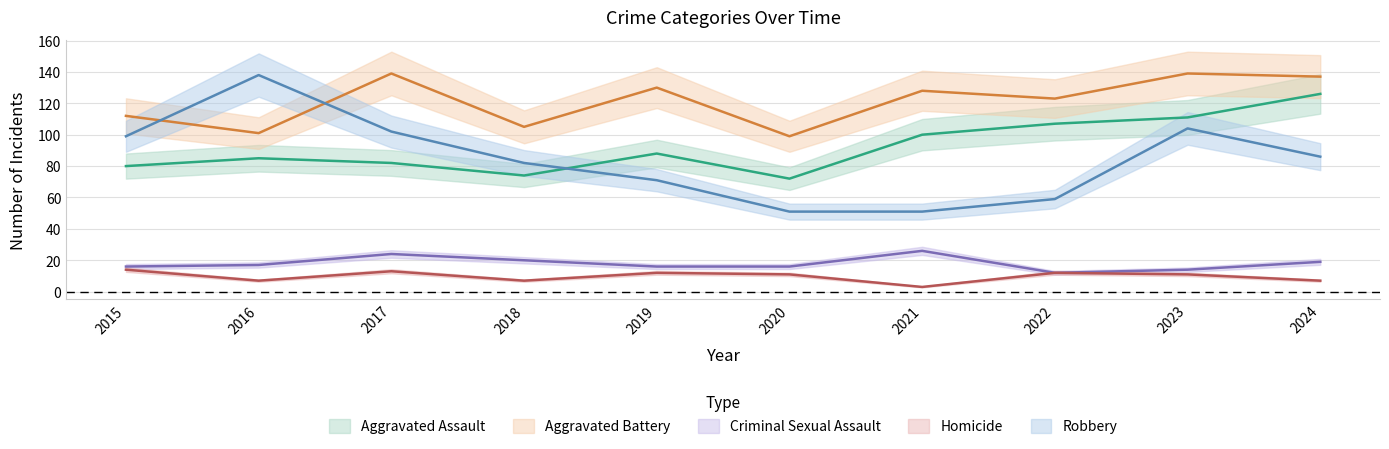

Where does the Aggravated Battery series first go above 128?

2017